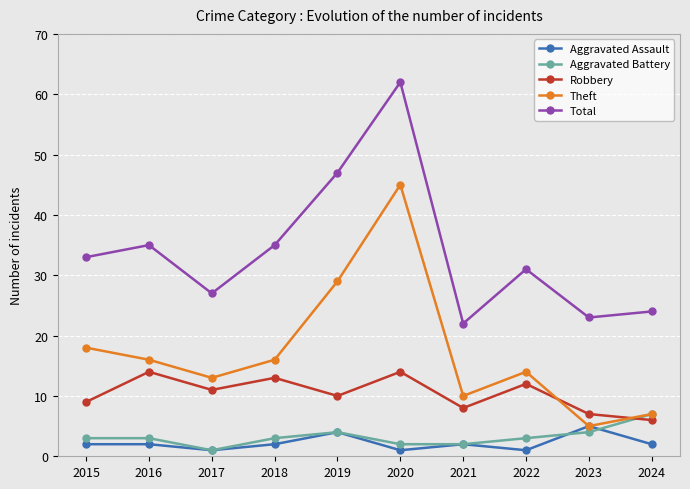

Count the number of data series in this chart.

5